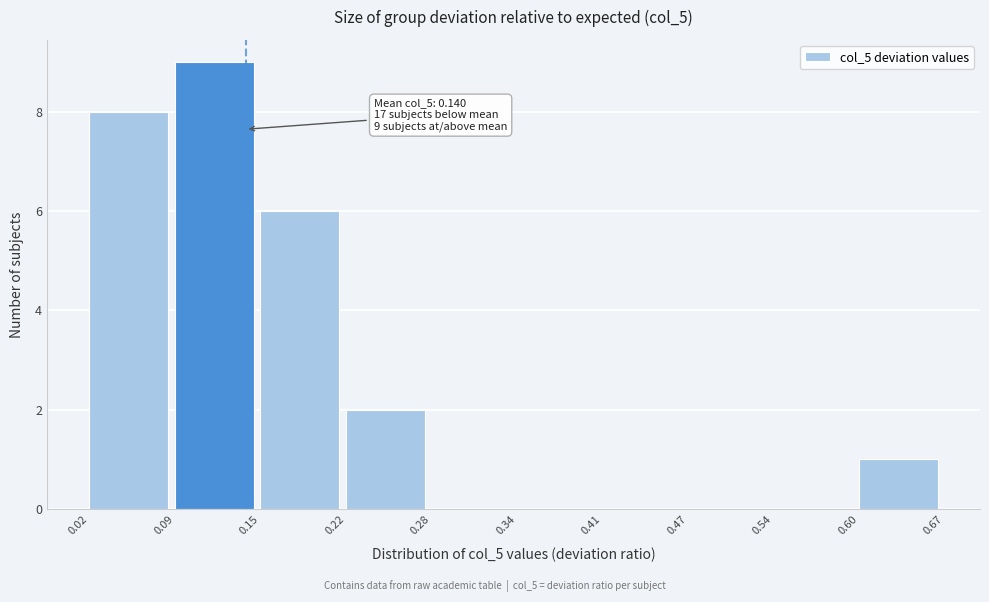

Over which range of the x-axis is the bar tallest?

0.09 to 0.15